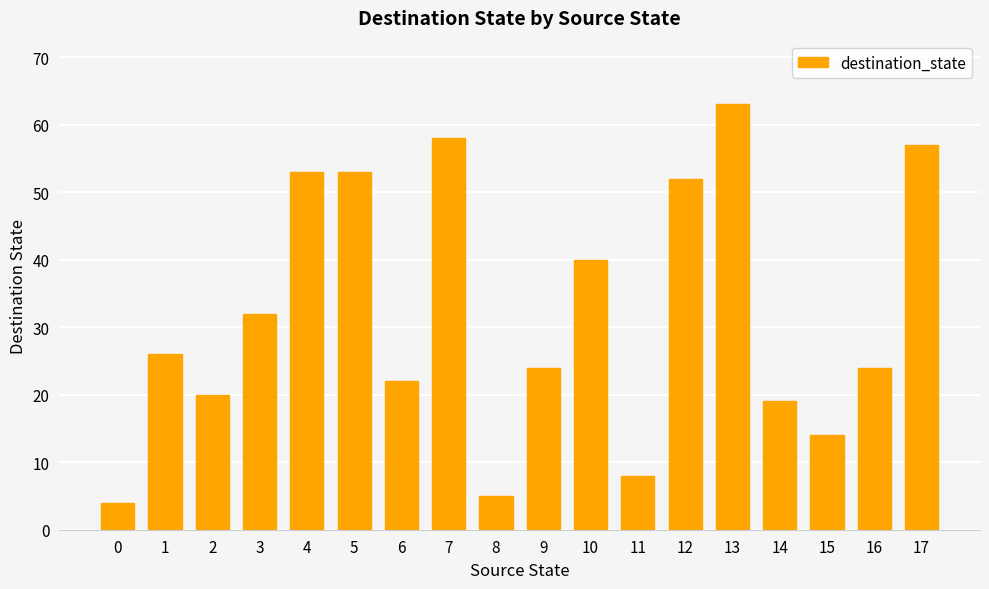

What is the sum of the values at 10 and 17?

97